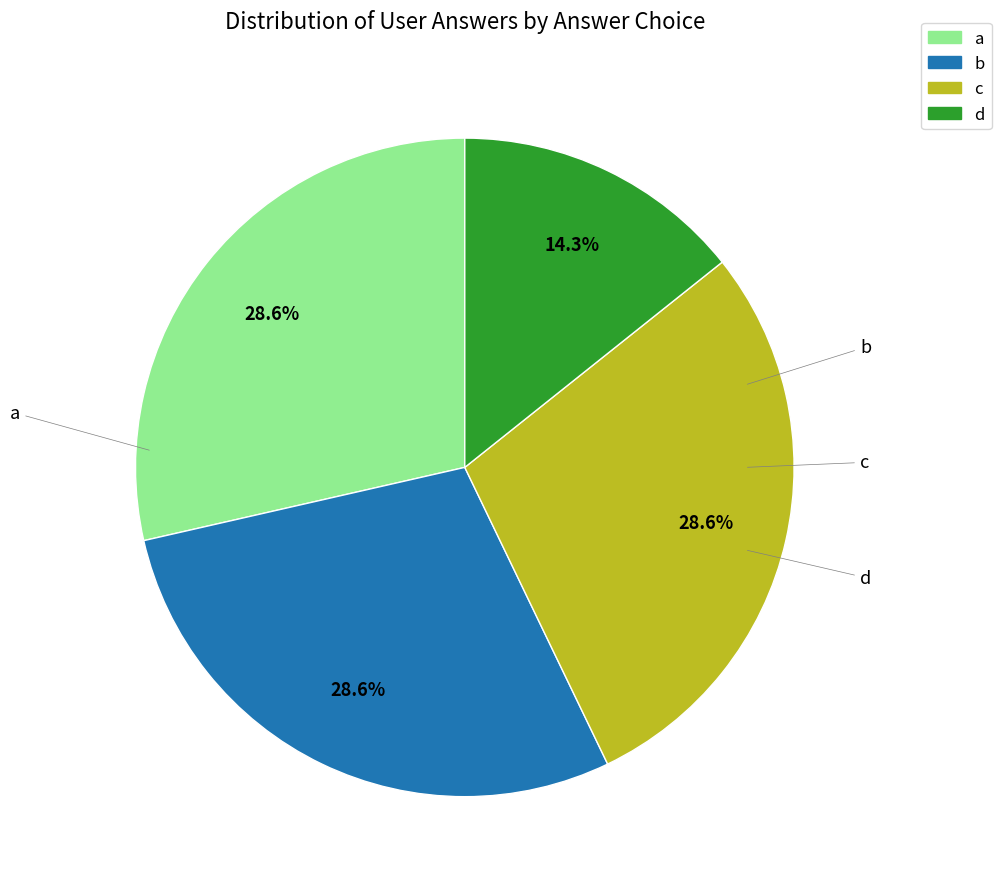

Is there a majority slice in this chart?

No